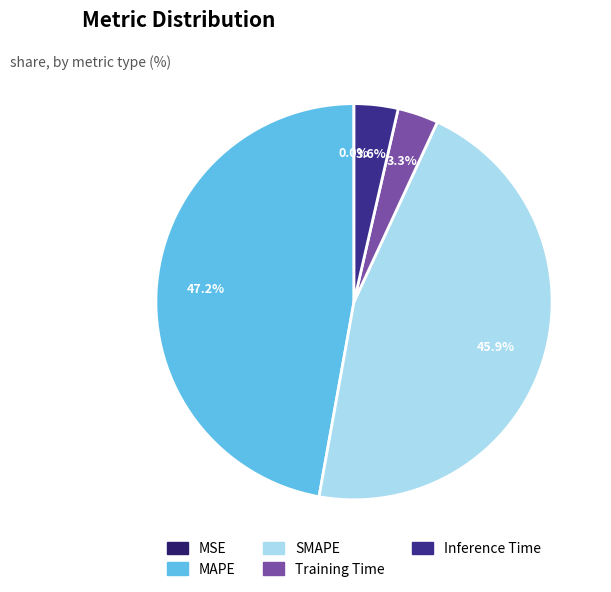

The Training Time slice represents 3% of the pie. True or false?

True